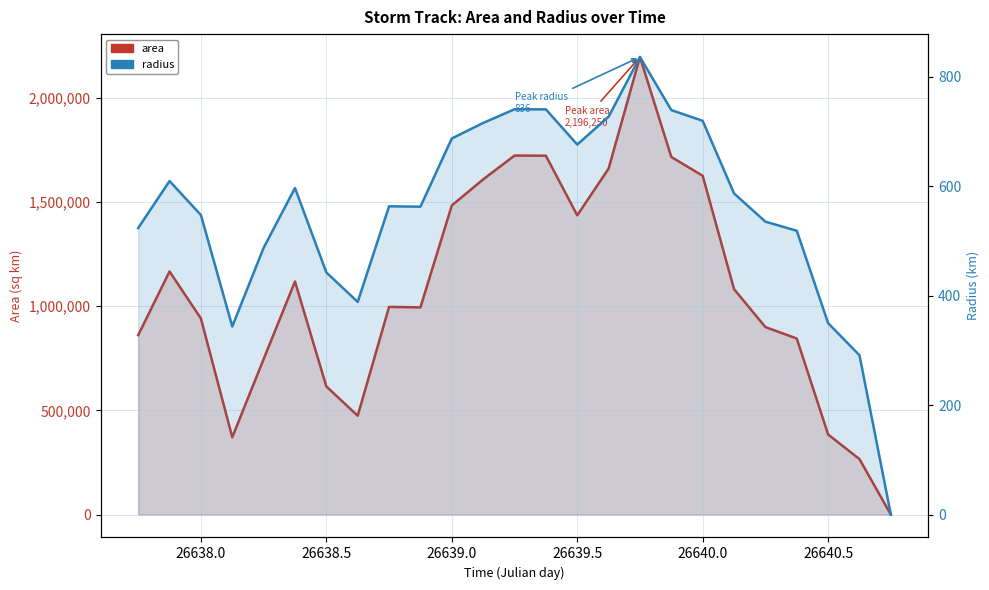

What are all the series names shown in the legend?

area, radius